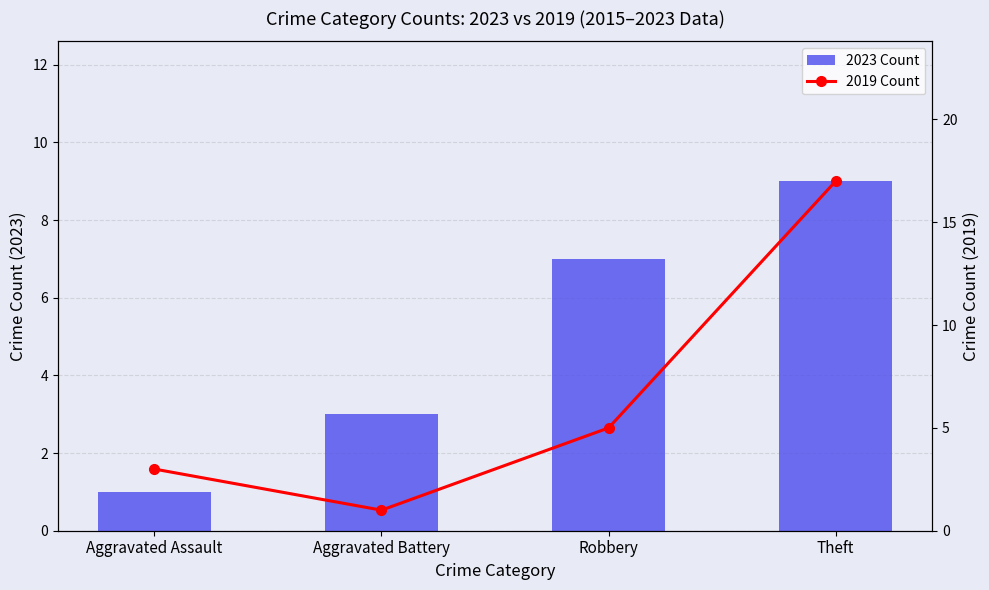

What is the greatest value displayed?

17